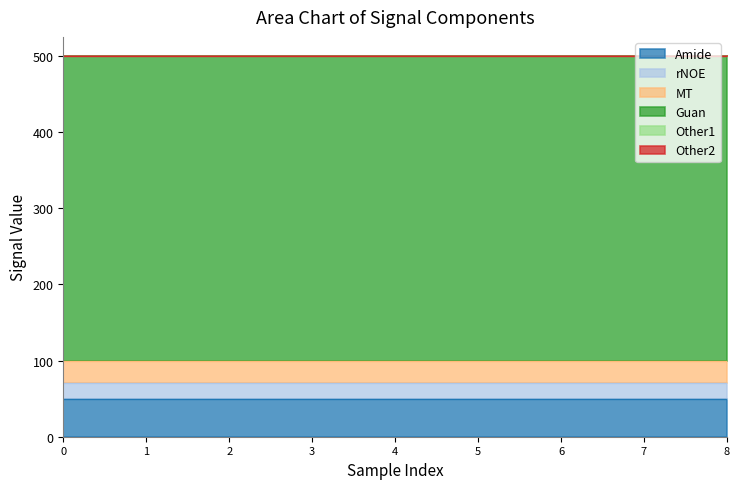

At 1, list the series in order from largest to smallest.

Guan, Amide, MT, rNOE, Other1, Other2